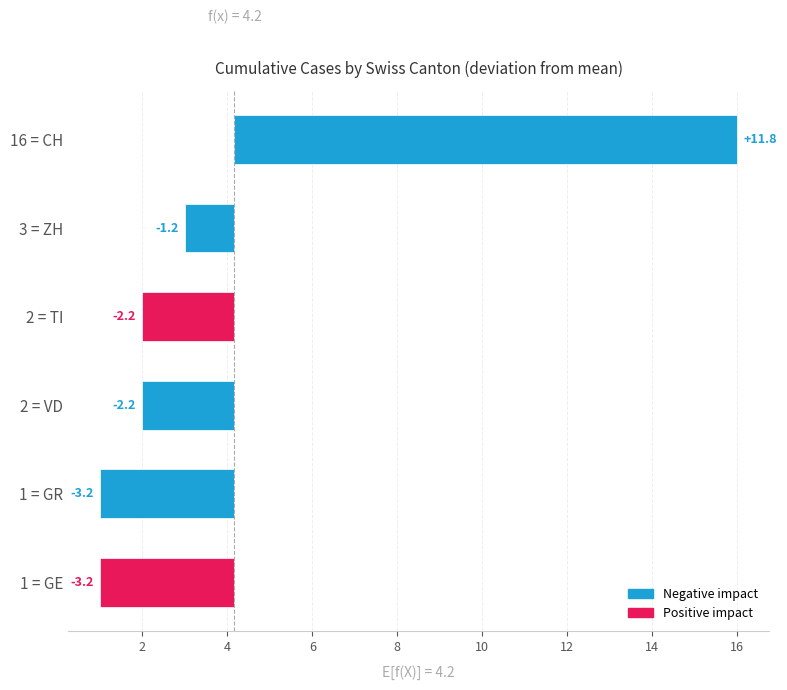

What is the maximum value shown in the chart?

16